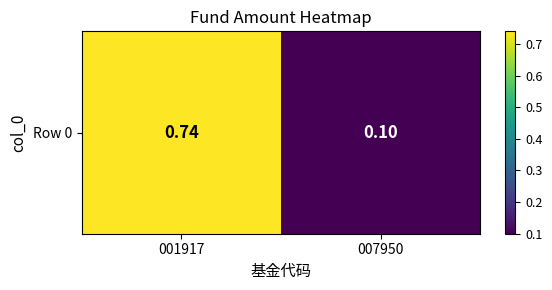

How many values are between 0 and 1?

2